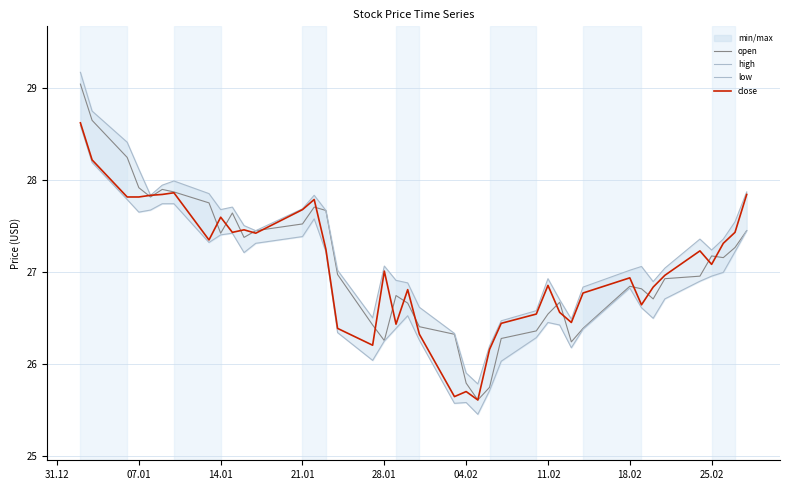

True or false: close has a value of 27.8 at 07.01.

True